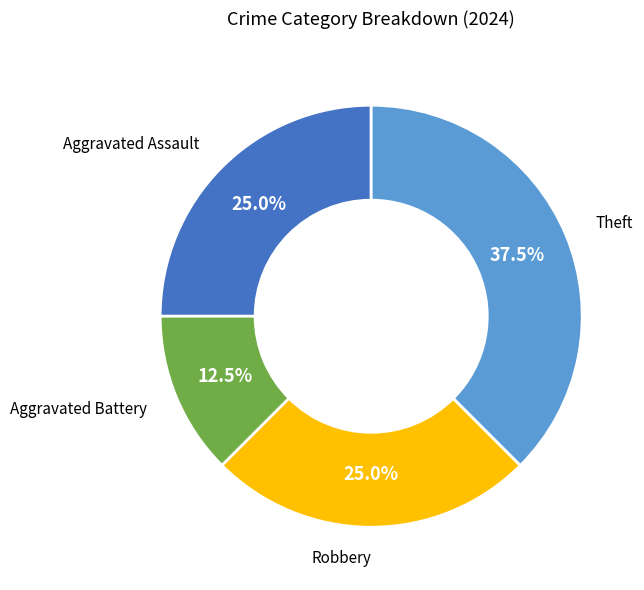

How many slices are in this pie chart?

4